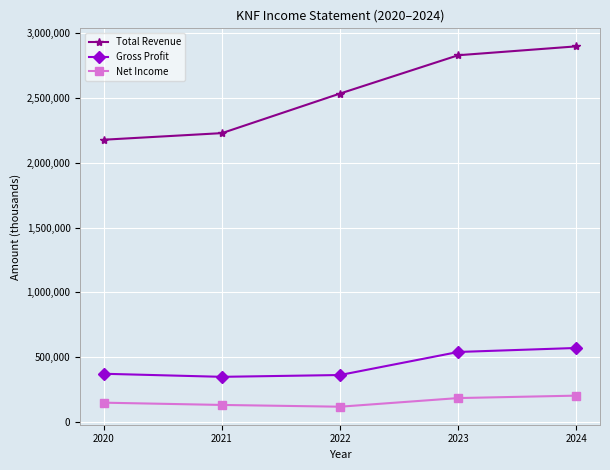

What is the average value of the Net Income series?

155580